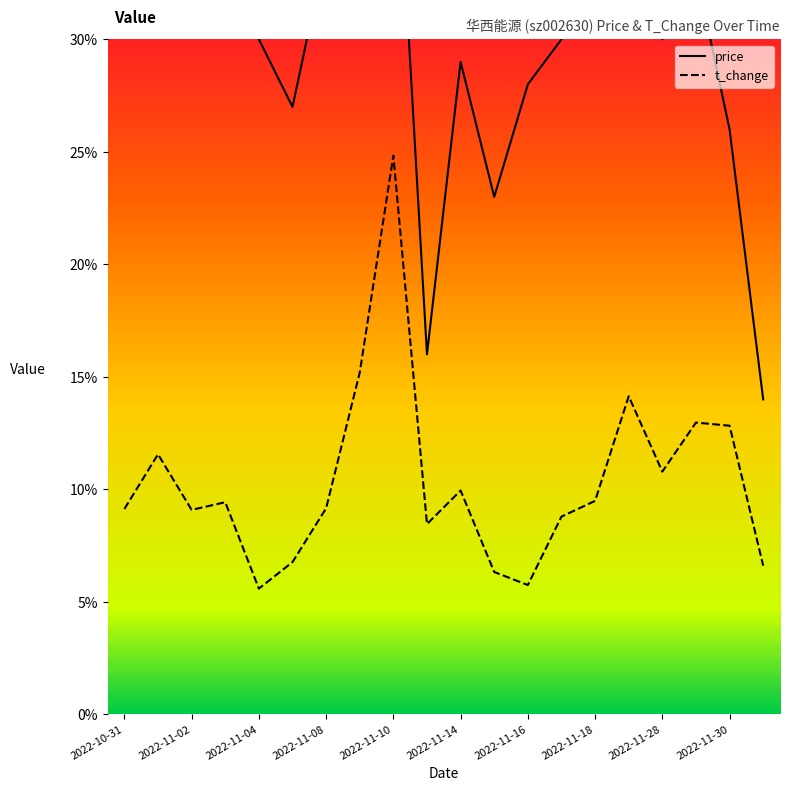

Which series has the largest total across all categories?

price